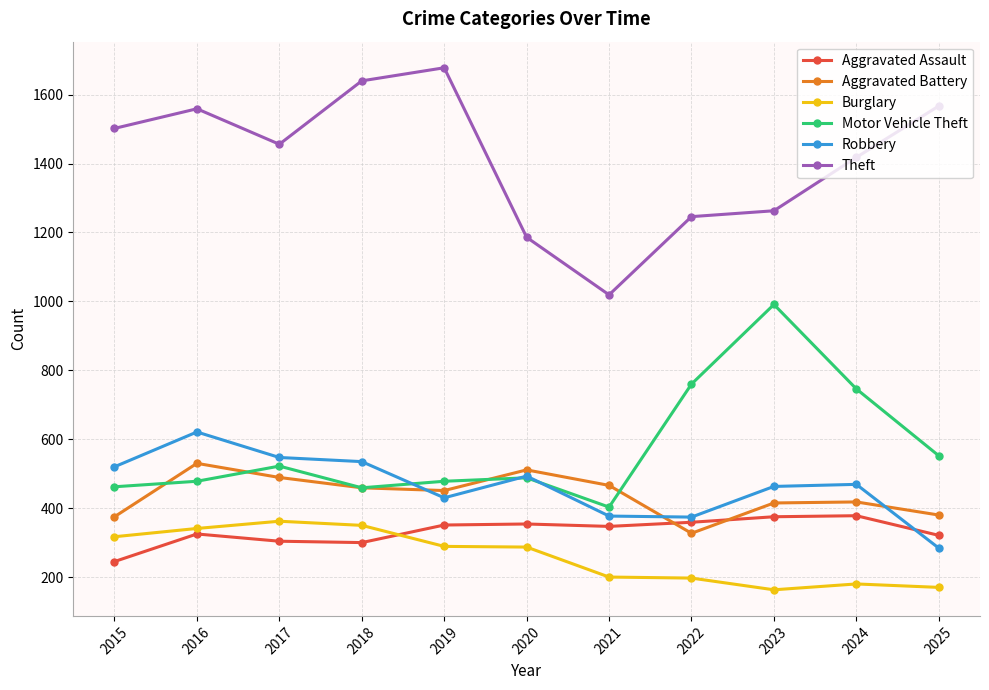

What is the difference between the highest and lowest values at 2021?

819